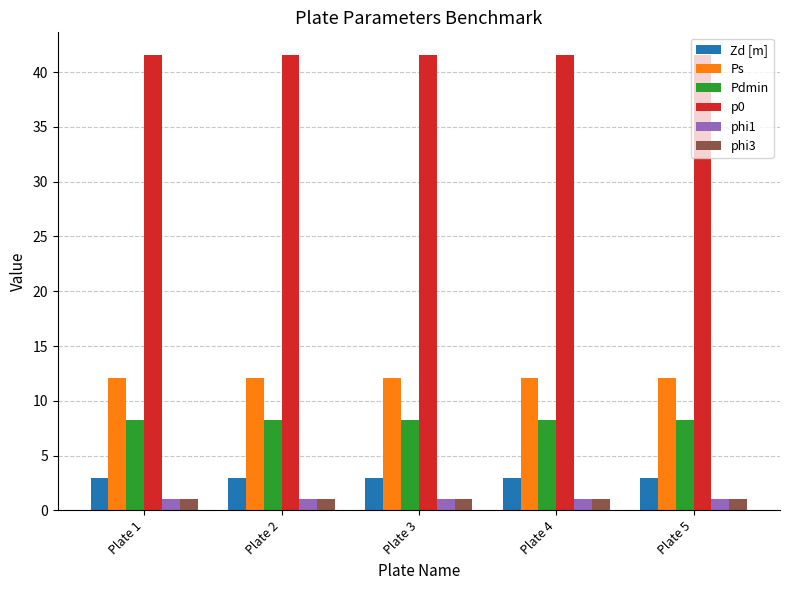

Is the value of Ps at Plate 1 greater than the value of phi1 at Plate 3?

Yes